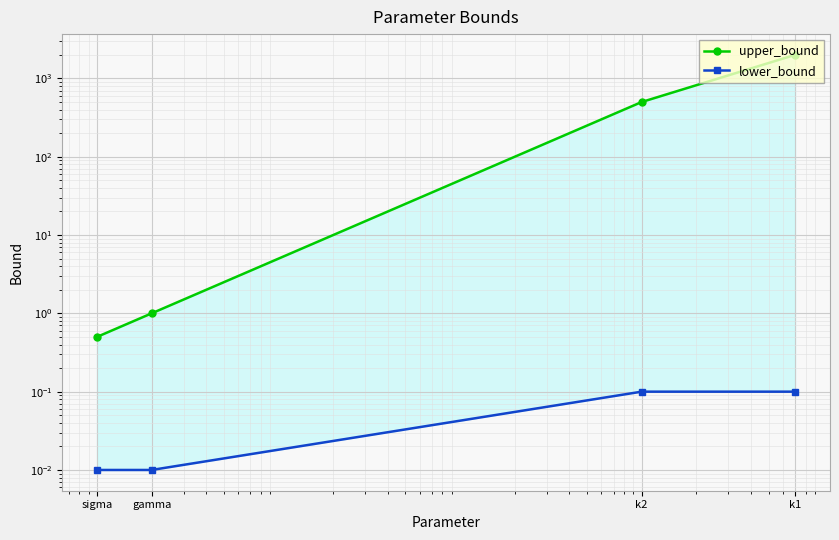

How many lines are shown in the chart?

2